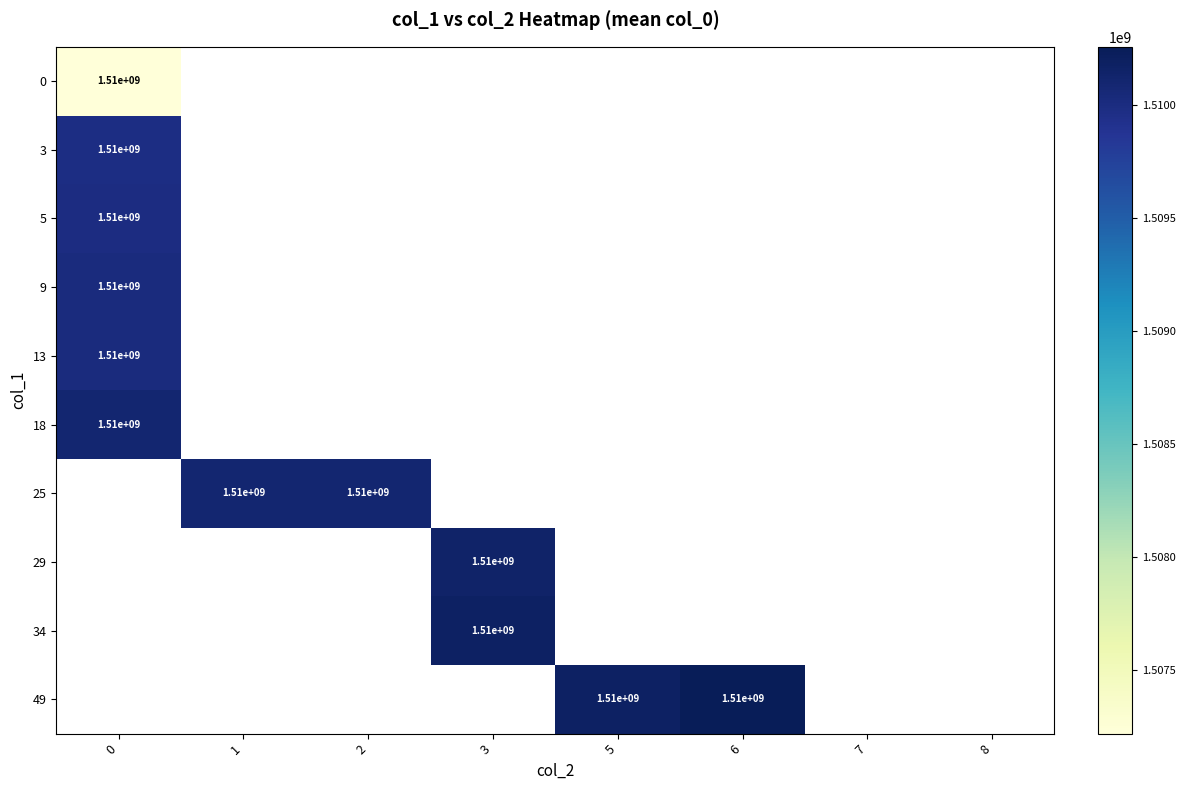

Which has a higher value, 3 or 1?

1